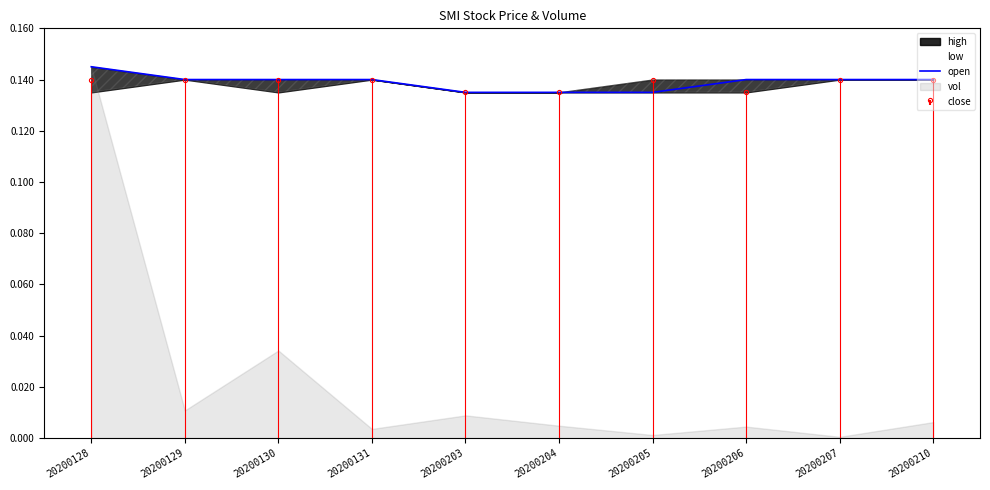

How many lines are shown in the chart?

1